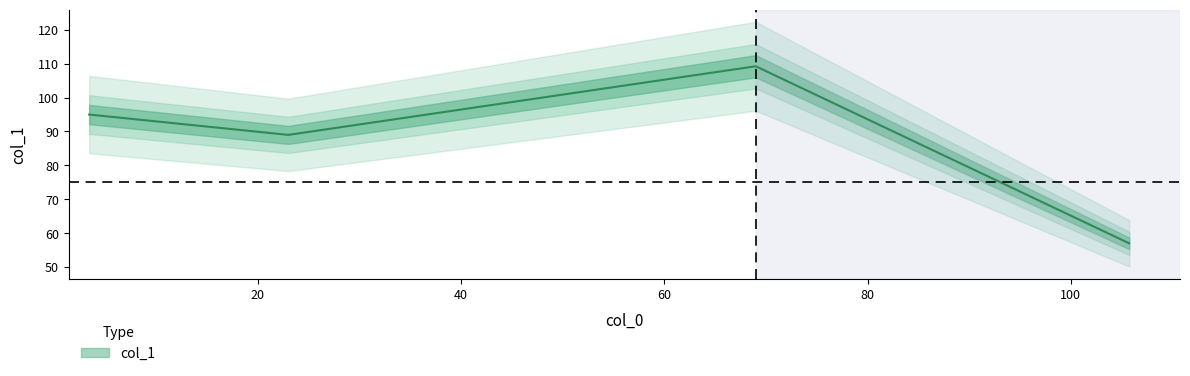

At which label does the data first exceed 95?

69